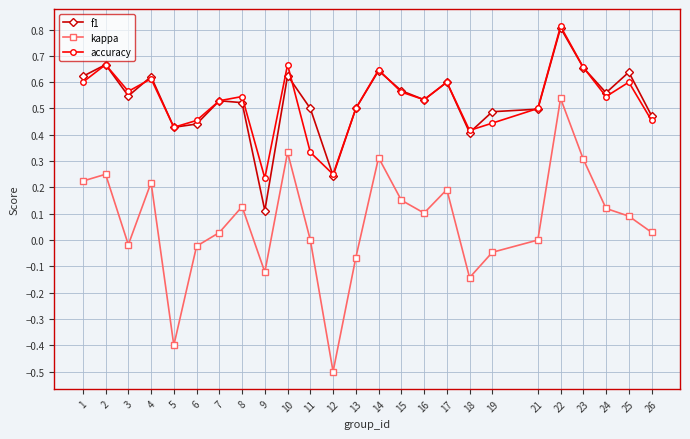

How many lines are shown in the chart?

3